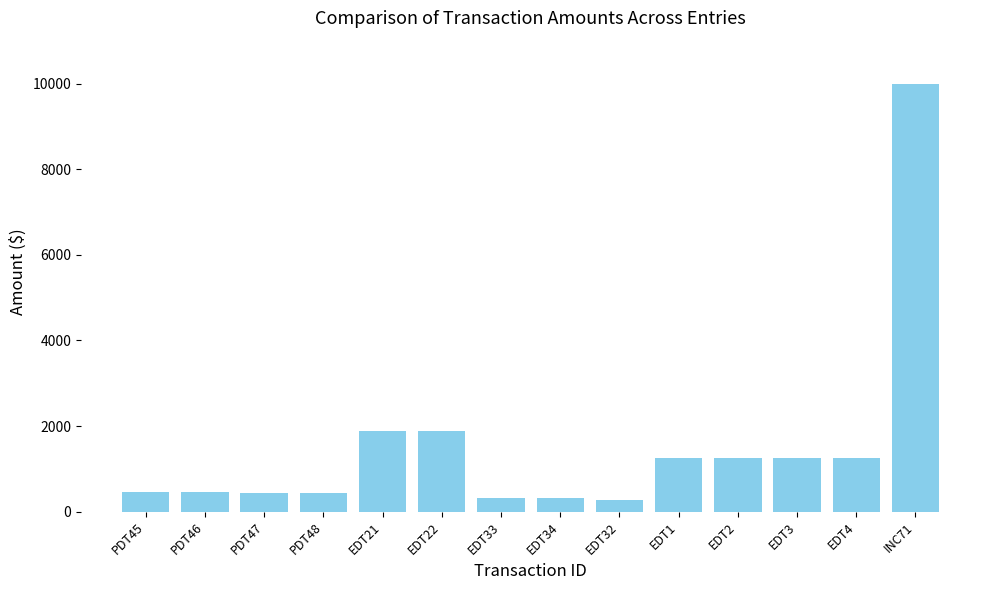

What is the sum of the values at EDT2 and EDT3?

2500.0